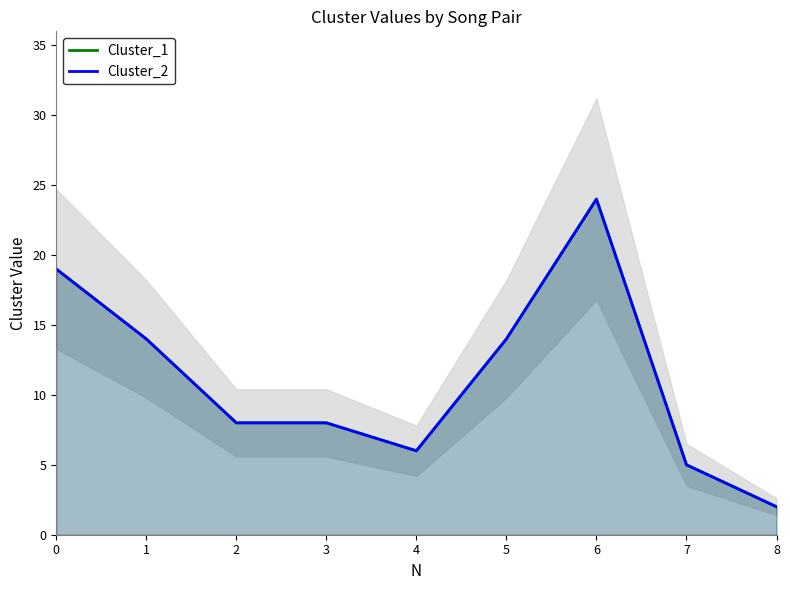

How many data points in Cluster_1 are above 8?

4